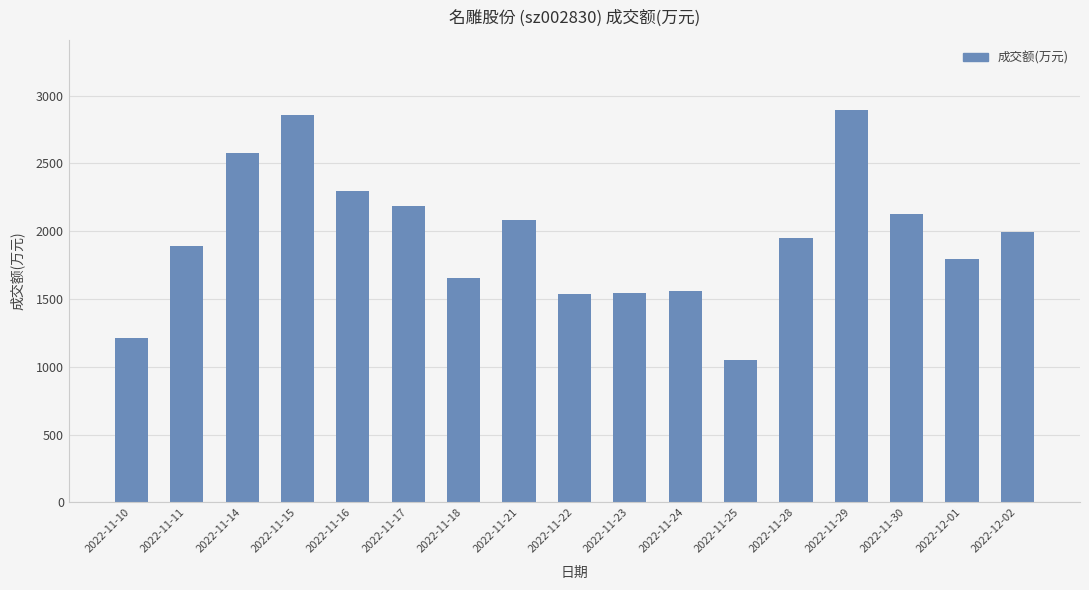

Between 2022-11-11 and 2022-11-14, which is larger?

2022-11-14